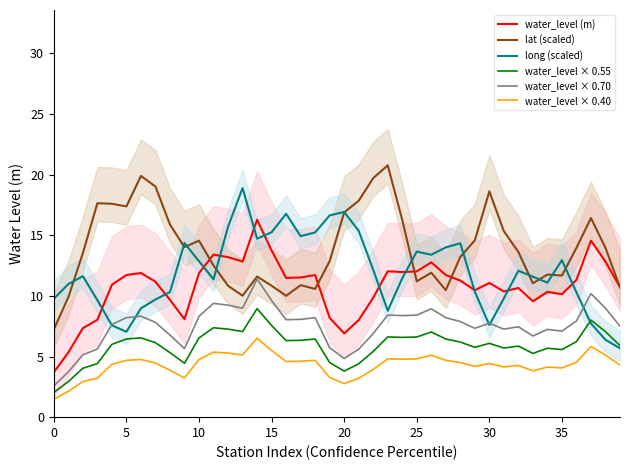

The value of lat (scaled) at 36 is 14.0. True or false?

True